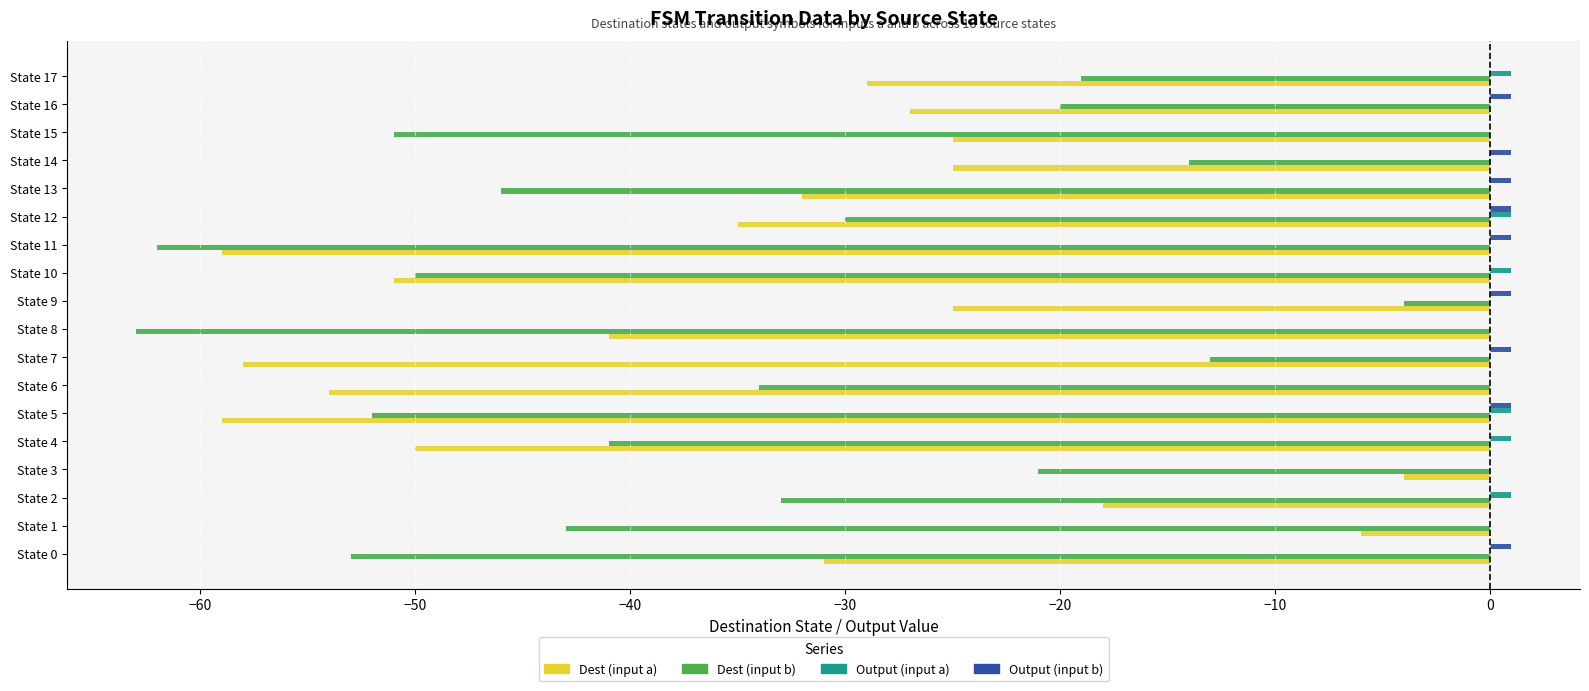

What is the total value across all series at State 15?

-76